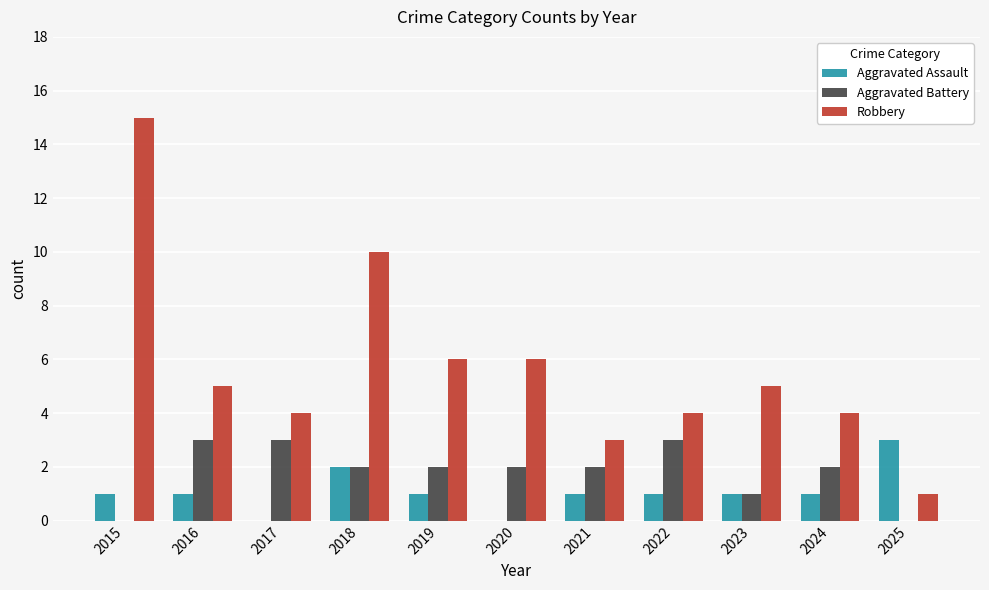

Are the bars horizontal?

No